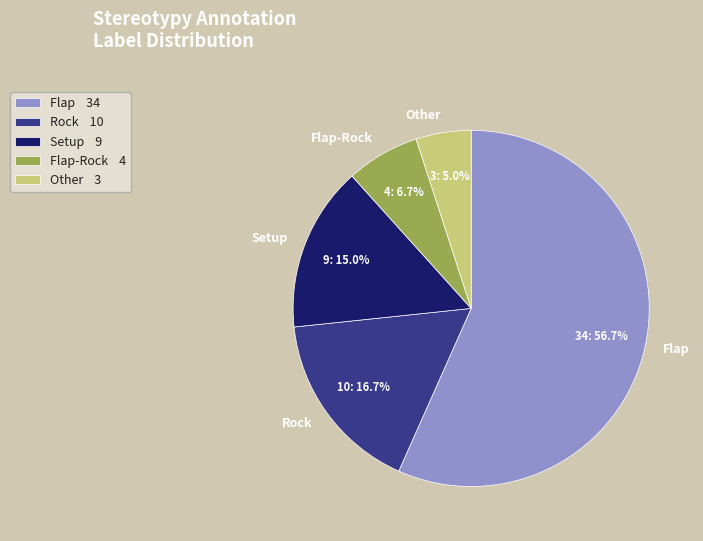

The Other slice represents 5% of the pie. True or false?

True